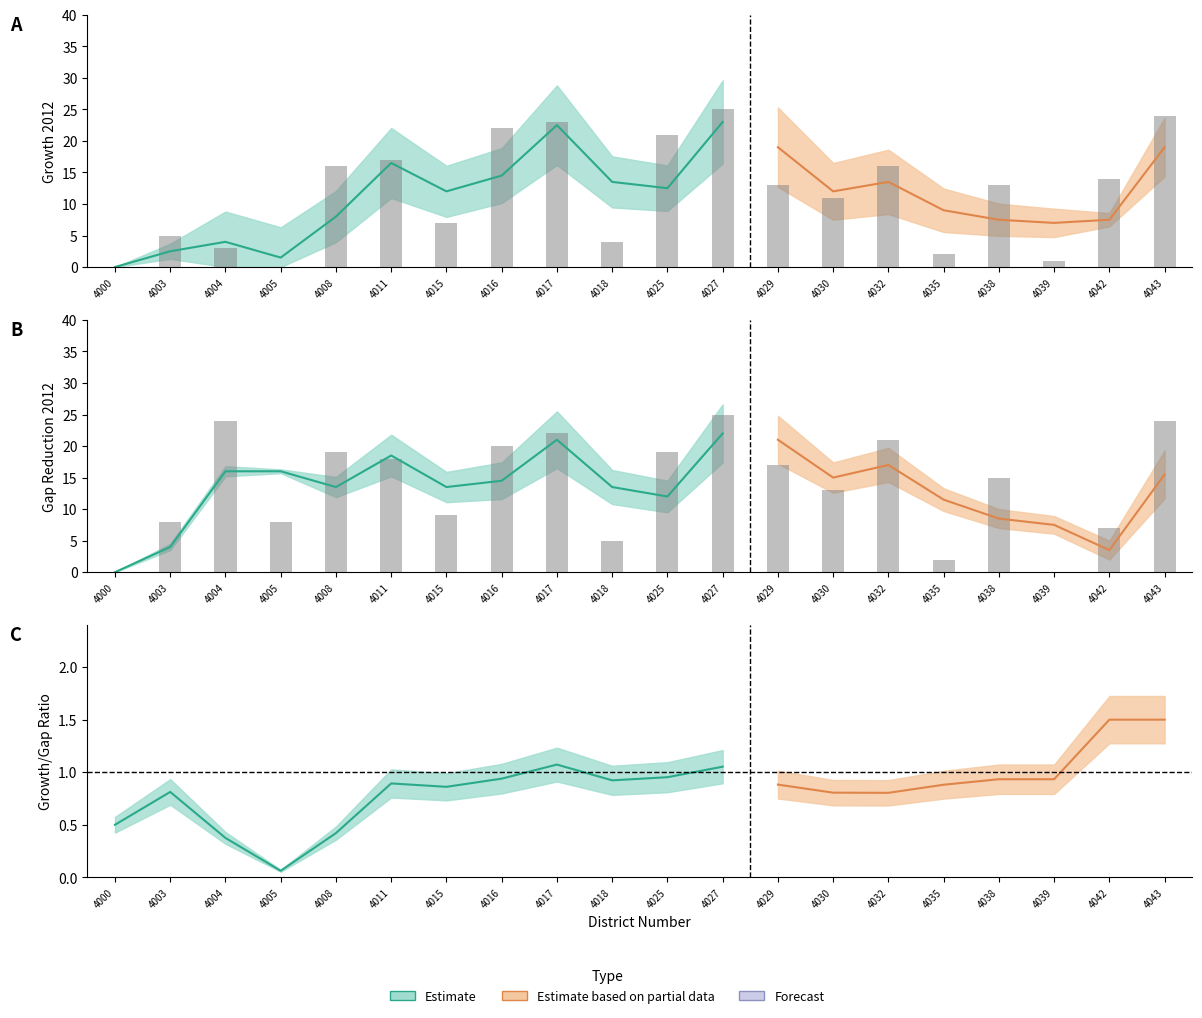

How many groups of bars are there?

20